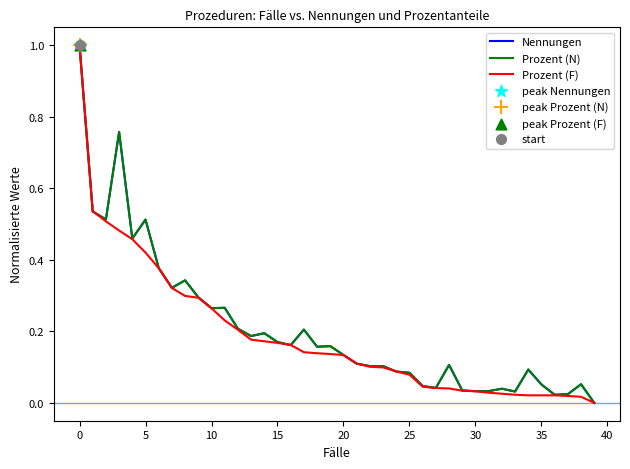

Which series has the largest total across all categories?

Nennungen